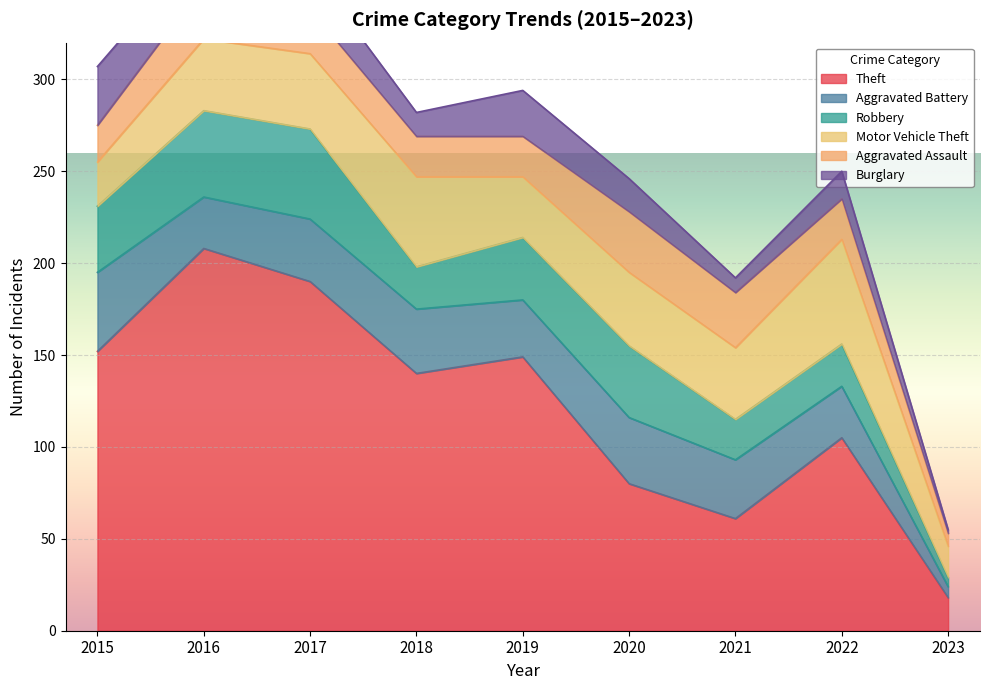

True or false: Aggravated Assault and Theft cross at least once.

False